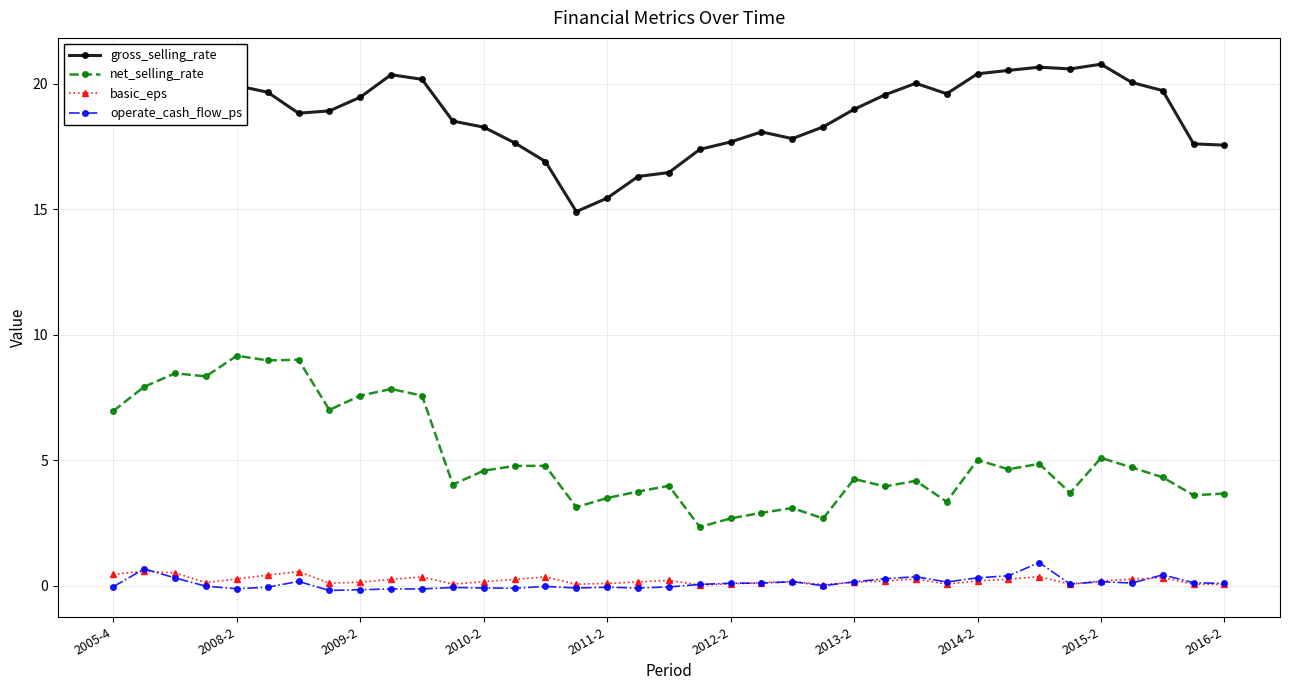

Does the chart display data point markers on the line(s)?

Yes